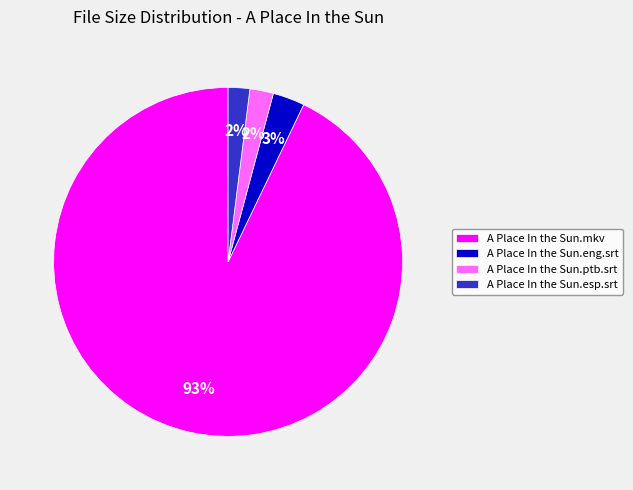

True or false: A Place In the Sun.ptb.srt accounts for 2% of the total.

True